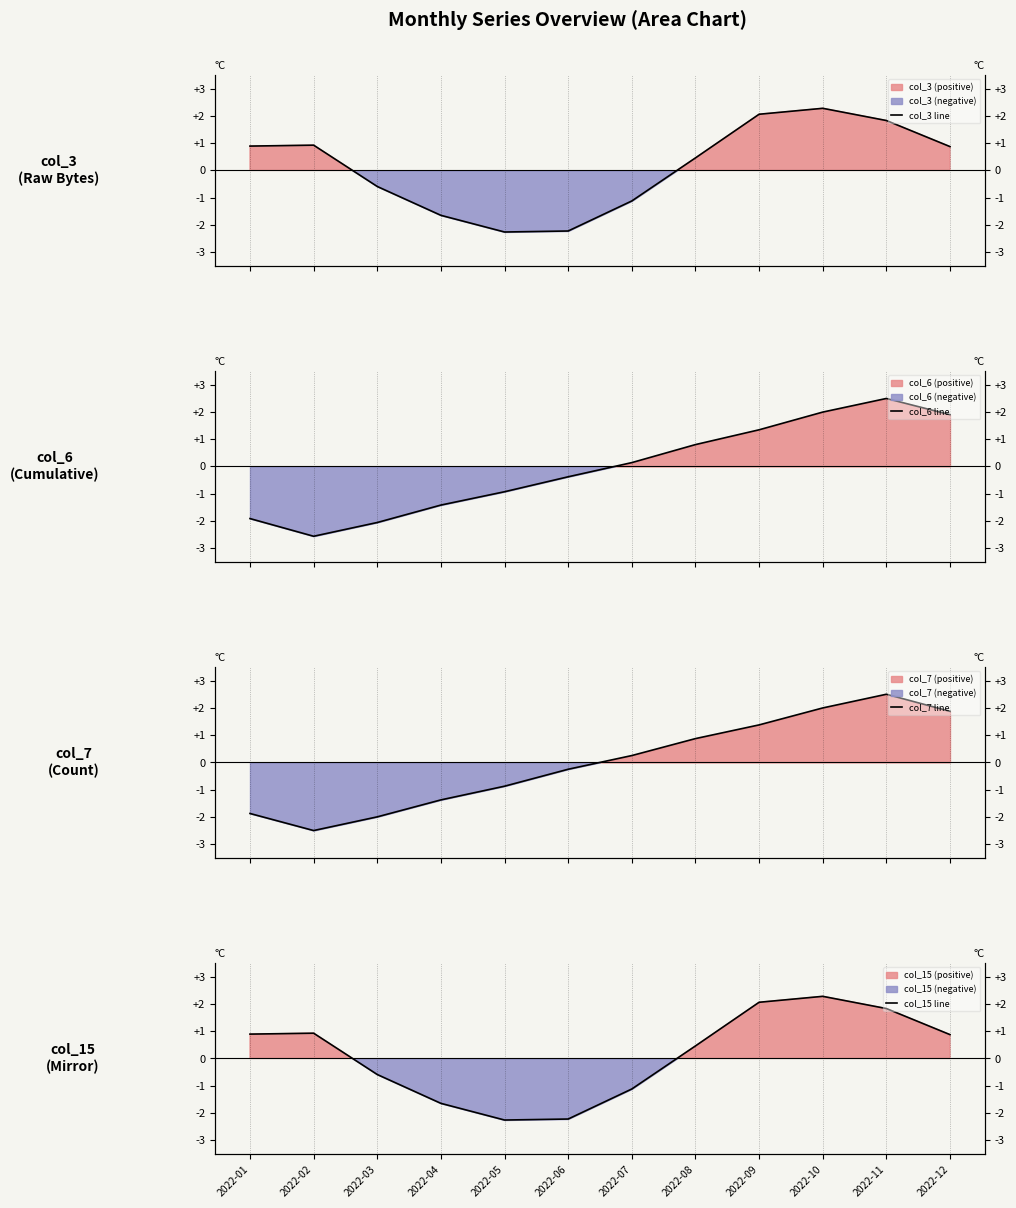

What is the difference between the maximum and minimum values in the col_6 line series?

5.1